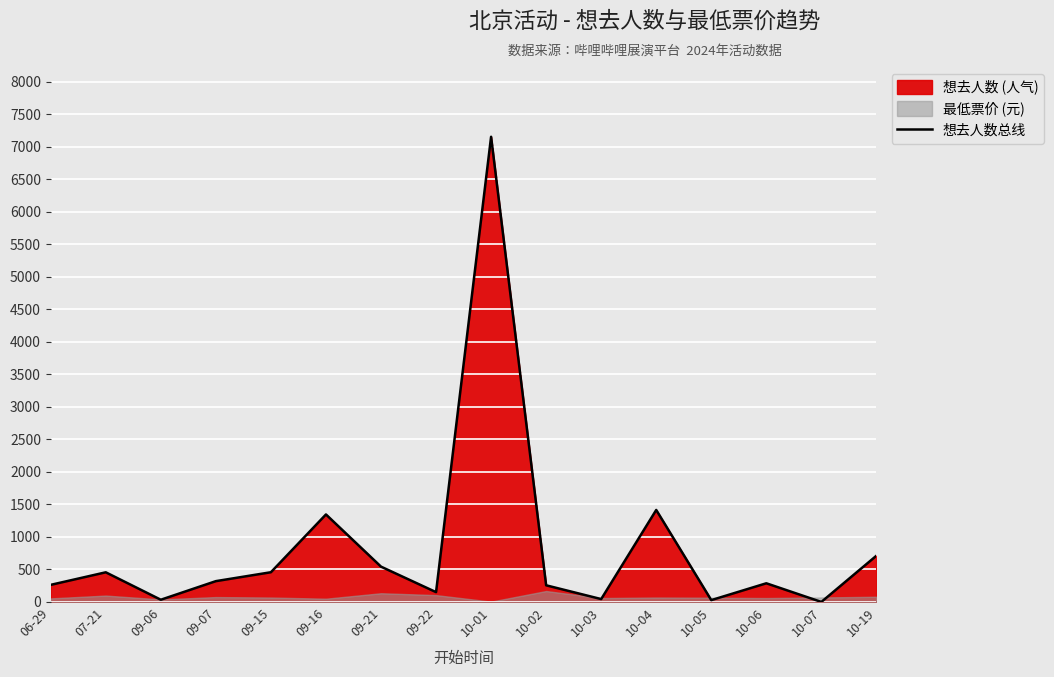

Is it true that the value at 07-21 is 157?

False